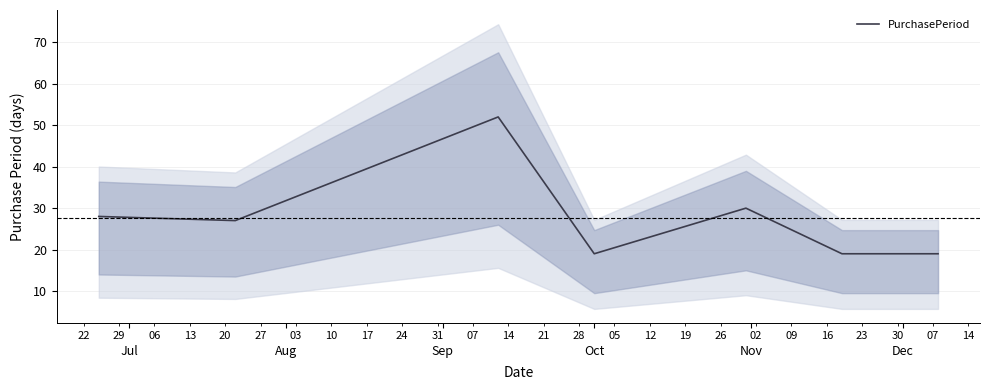

What is the minimum value for PurchasePeriod?

19